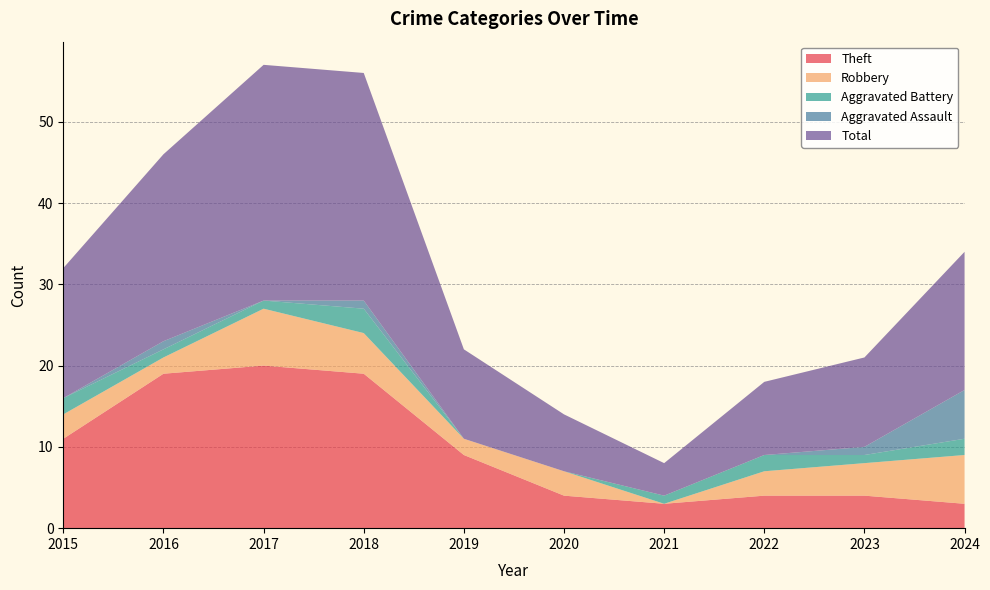

Reading right to left, what are all the values shown in this chart?

Theft: 3	4	4	3	4	9	19	20	19	11
Robbery: 6	4	3	0	3	2	5	7	2	3
Aggravated Battery: 2	1	2	1	0	0	3	1	1	2
Aggravated Assault: 6	1	0	0	0	0	1	0	1	0
Total: 17	11	9	4	7	11	28	29	23	16